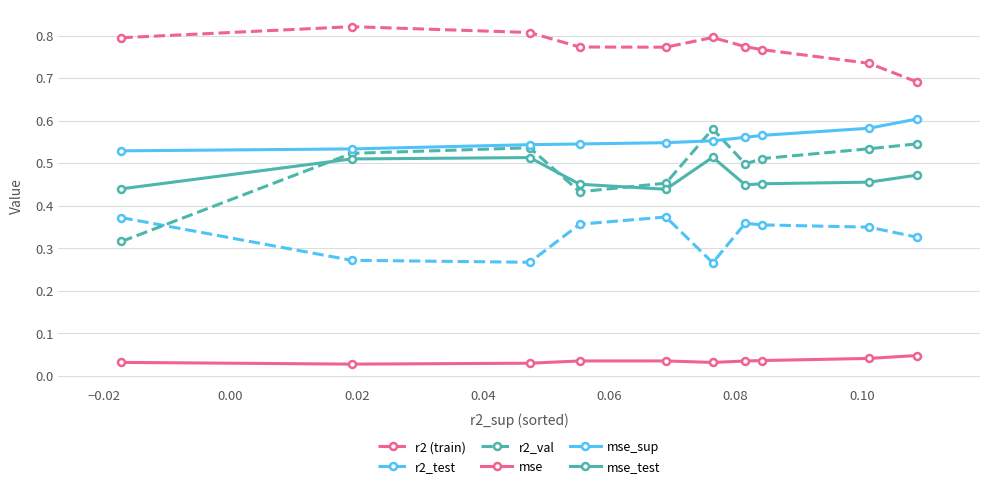

True or false: r2_val and r2 (train) cross at least once.

False